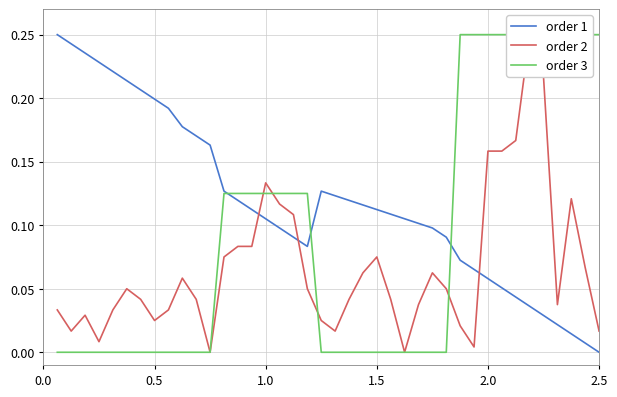

What is the maximum value for order 2?

0.2